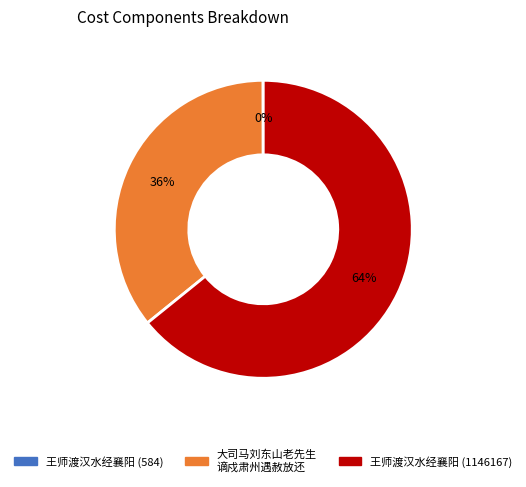

Does any single category account for the majority?

Yes